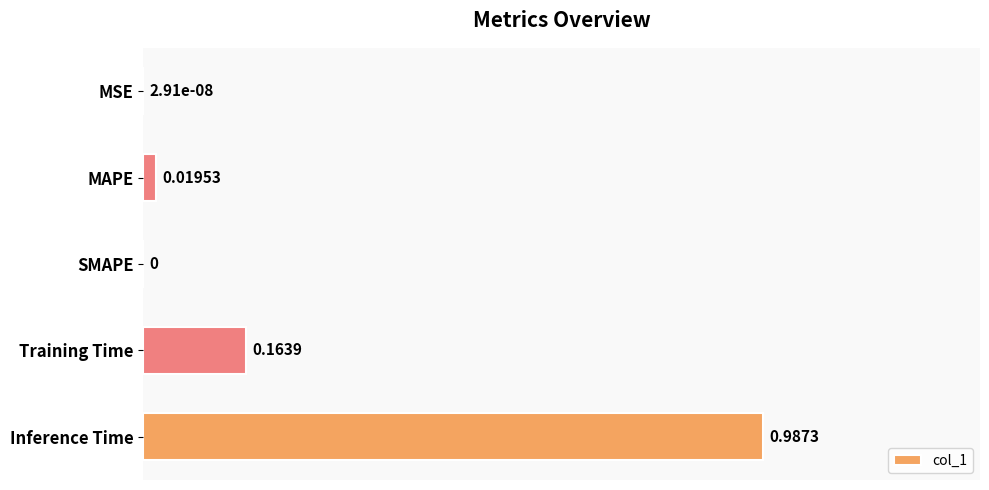

What is the sum of all values?

1.2